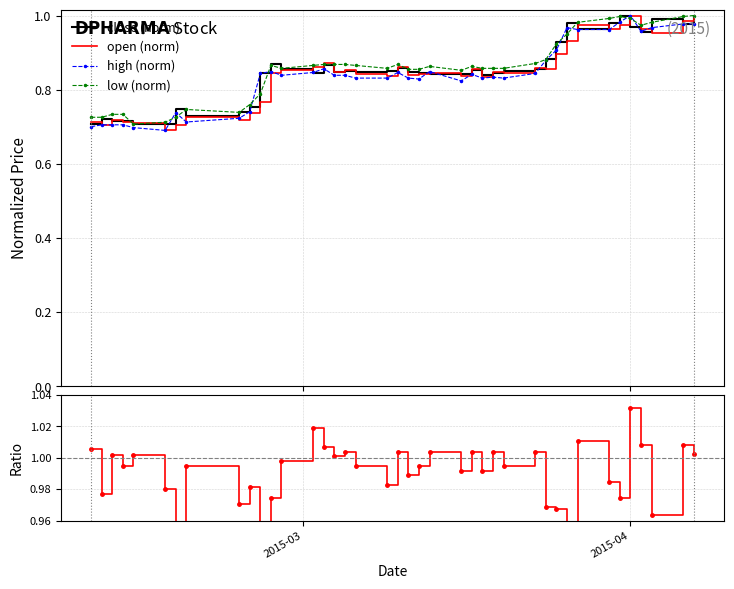

What is the minimum value shown in the chart?

0.7